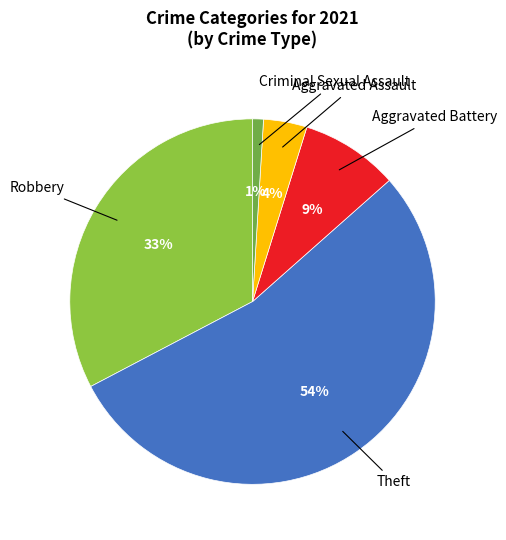

Which has a higher value, Criminal Sexual Assault or Aggravated Assault?

Aggravated Assault